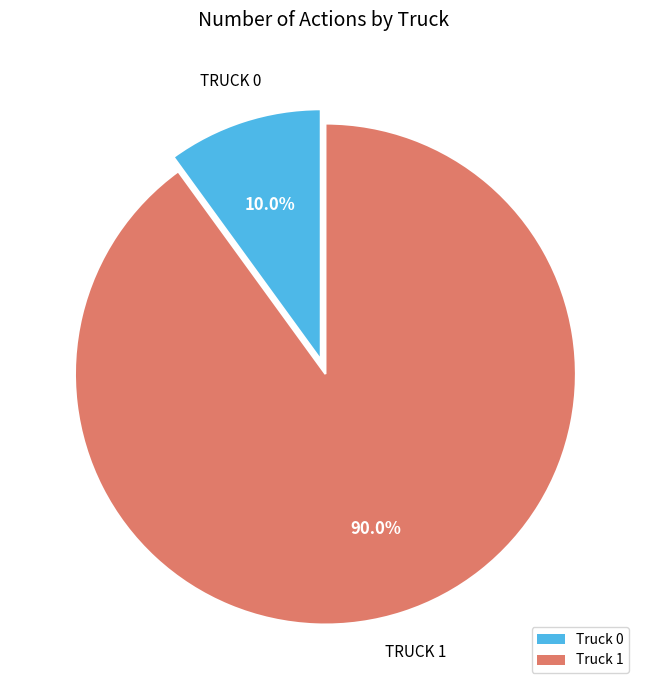

Is it true that Truck 1 is 99% of the pie?

False